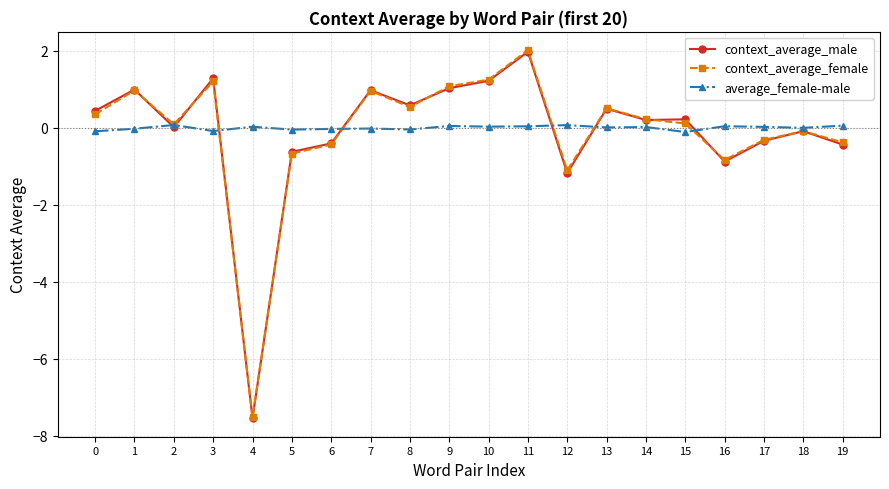

What is the difference between the maximum and minimum values in the context_average_female series?

9.5